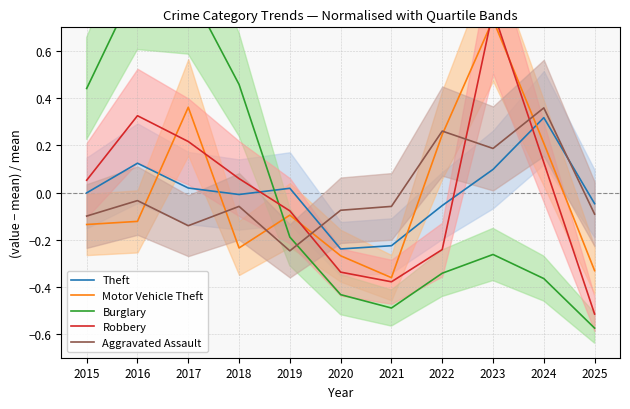

How many values in Robbery are below zero?

5